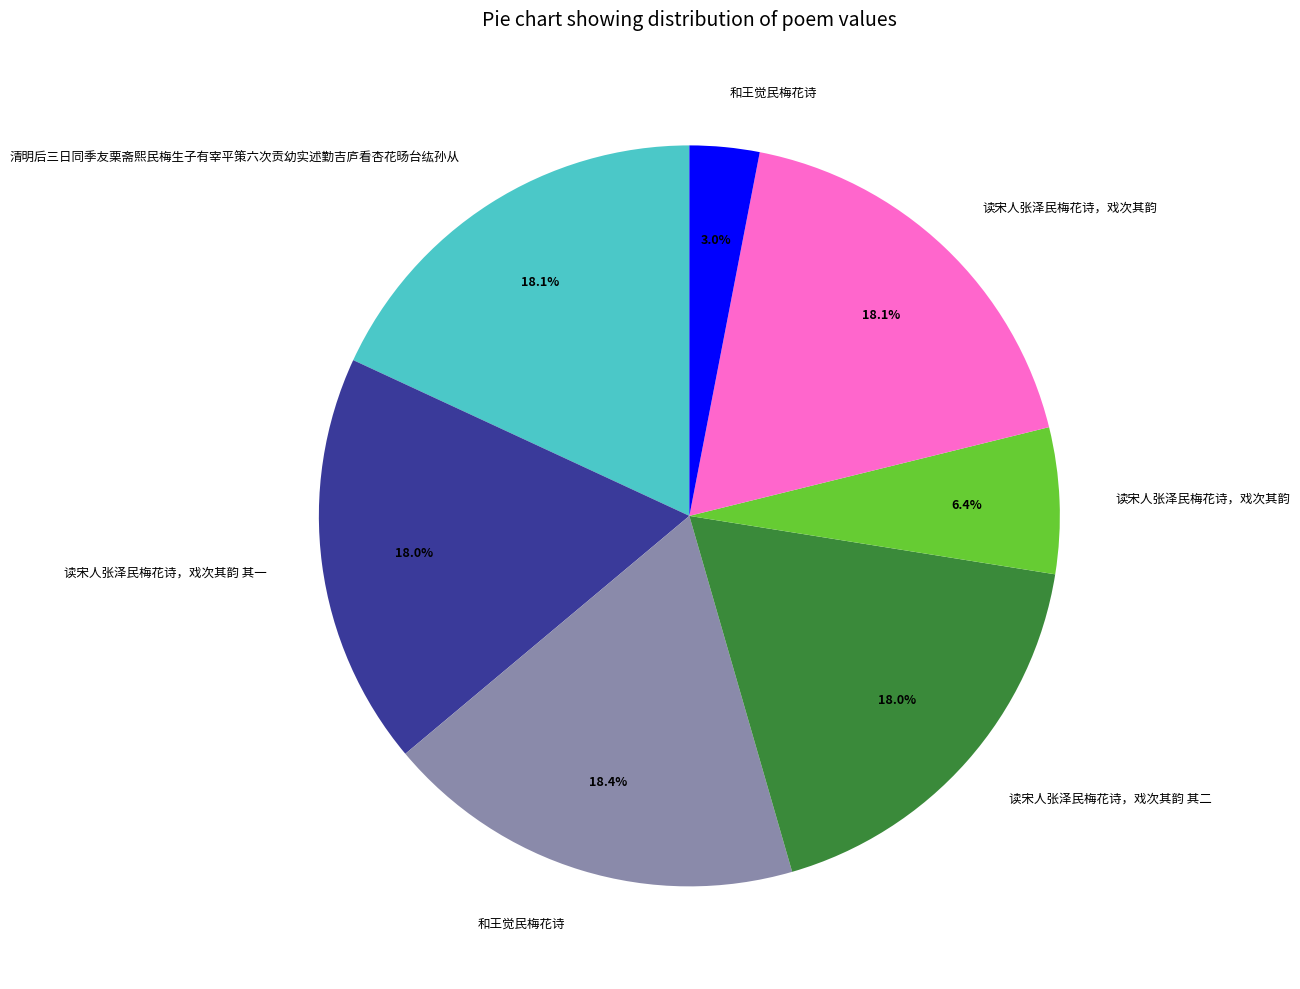

Is there any slice that represents more than half of the pie?

No